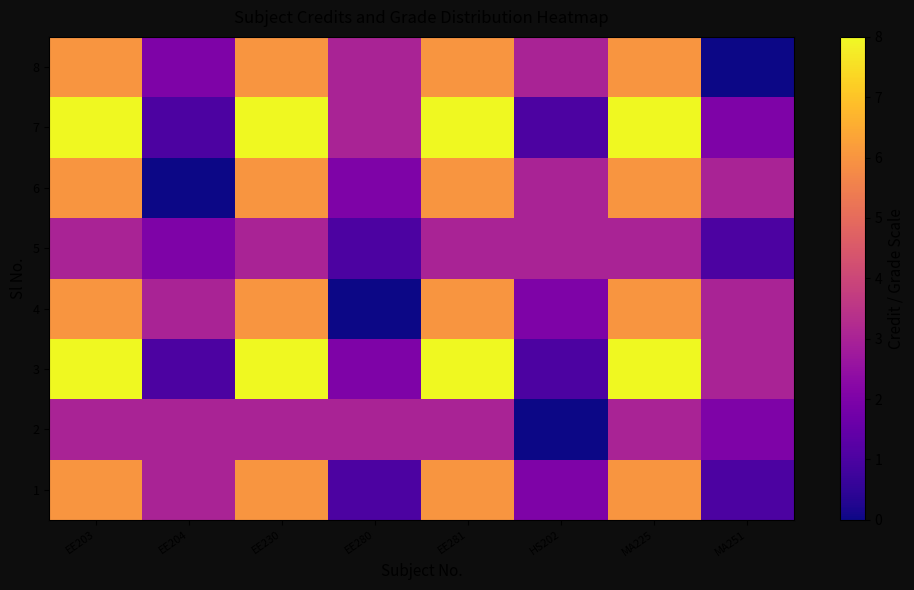

What is the total value across all series at MA251?

15